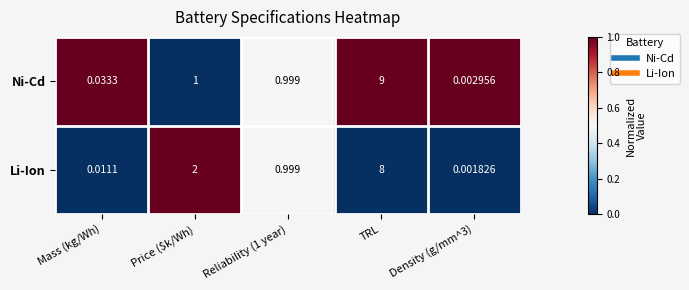

Which series has the widest spread of values?

Ni-Cd